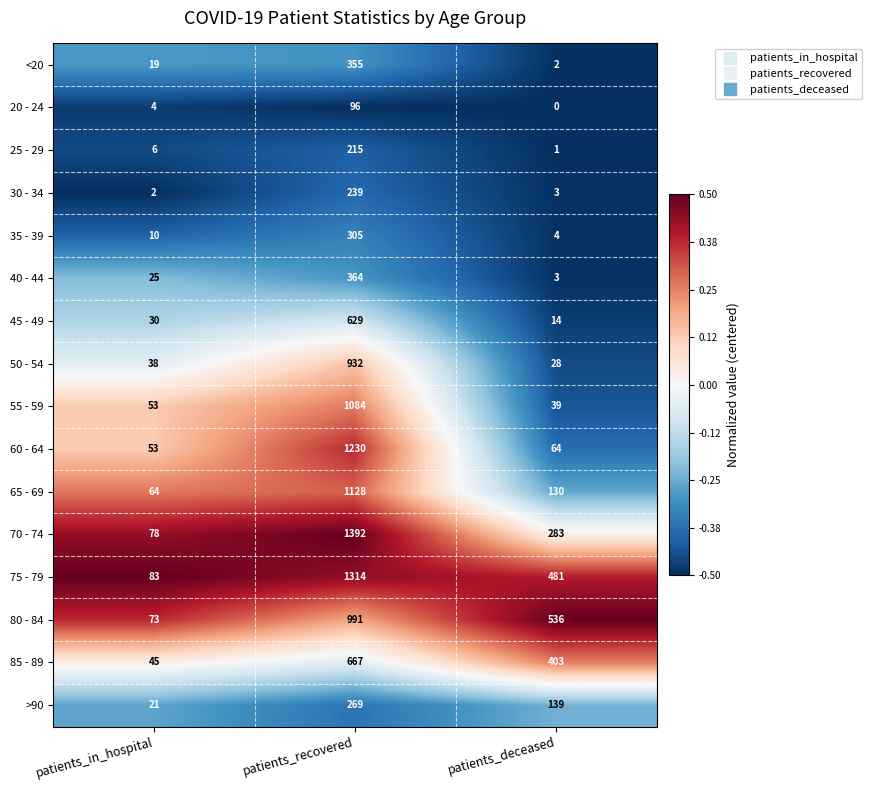

What is the sum of all >90 values?

429